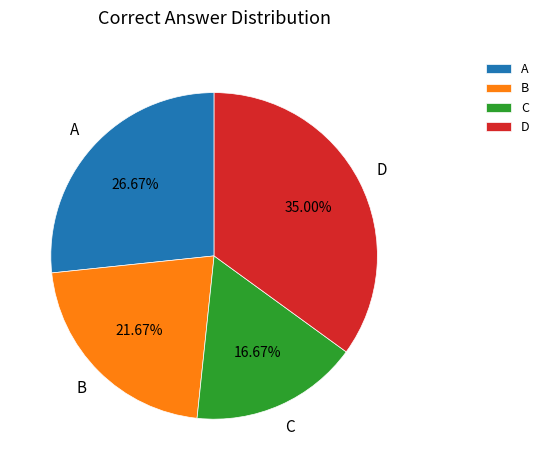

Do A and B together represent more than half of the pie?

No